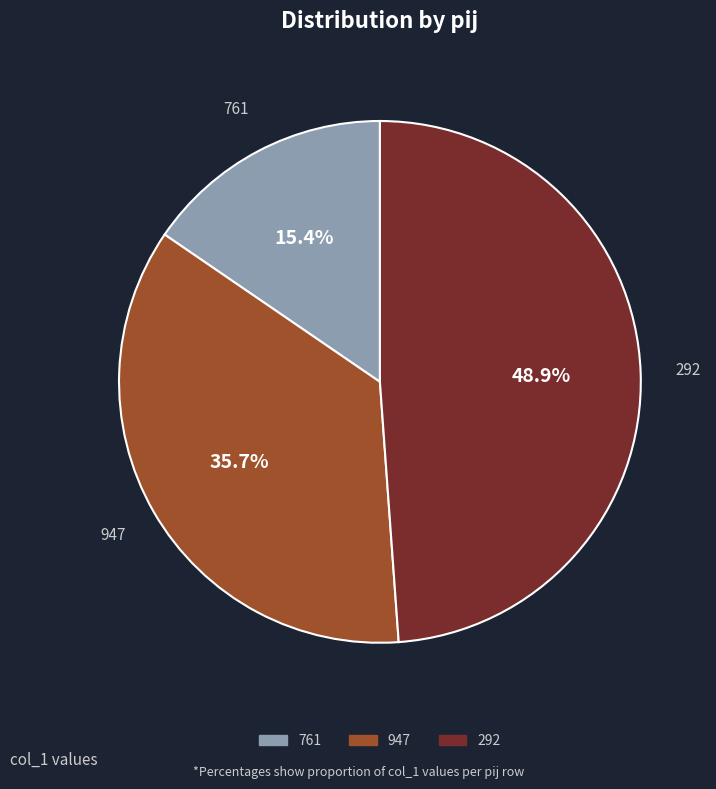

Between 292 and 947, which is larger?

292